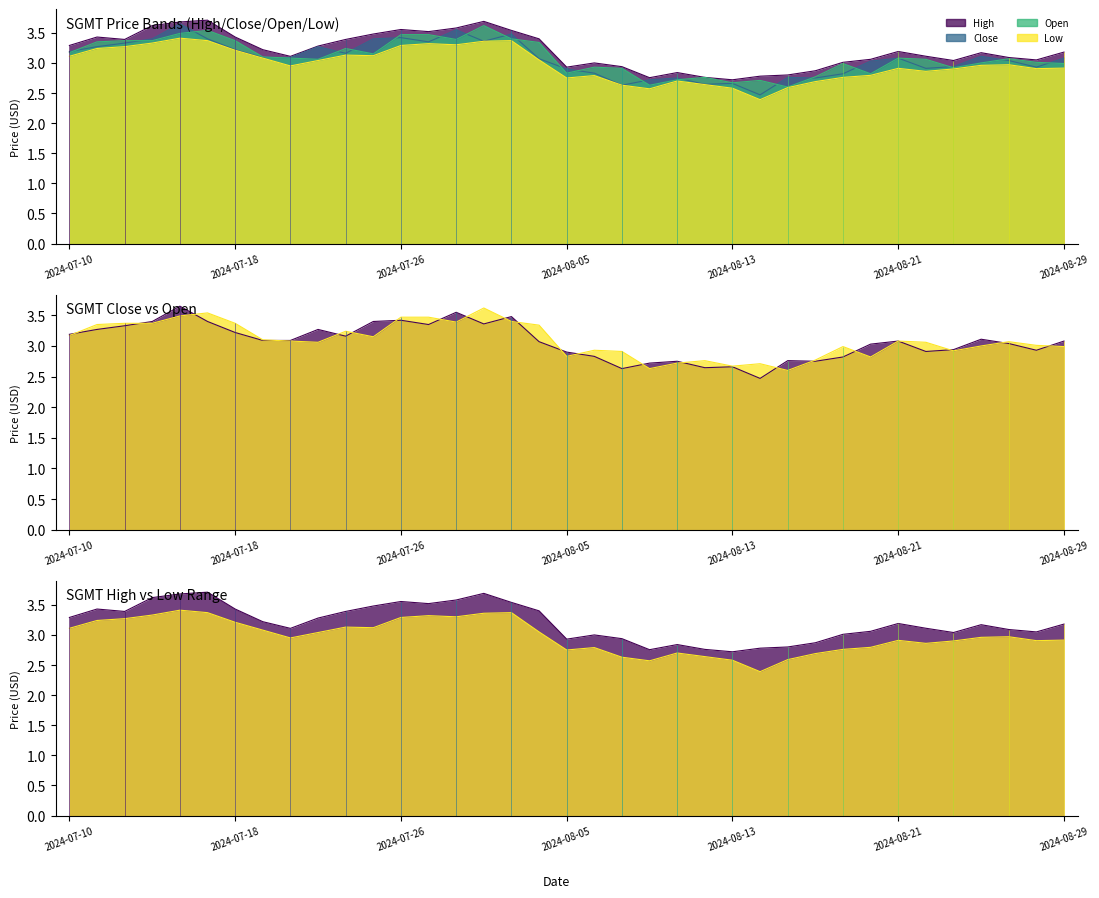

Is it true that Low equals 2.8 at 19?

True